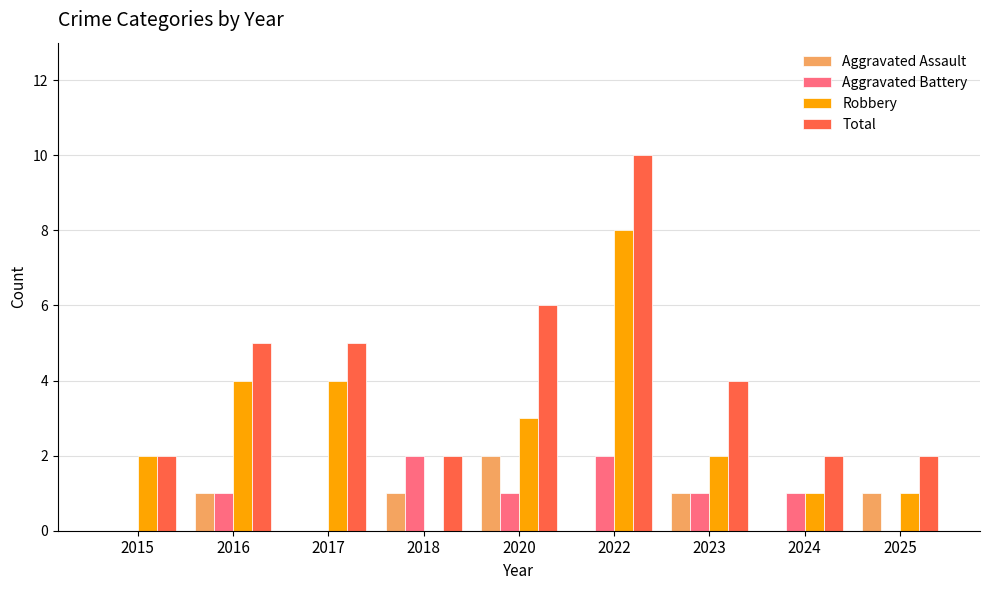

The Aggravated Assault series shows 0 at 2015. True or false?

True